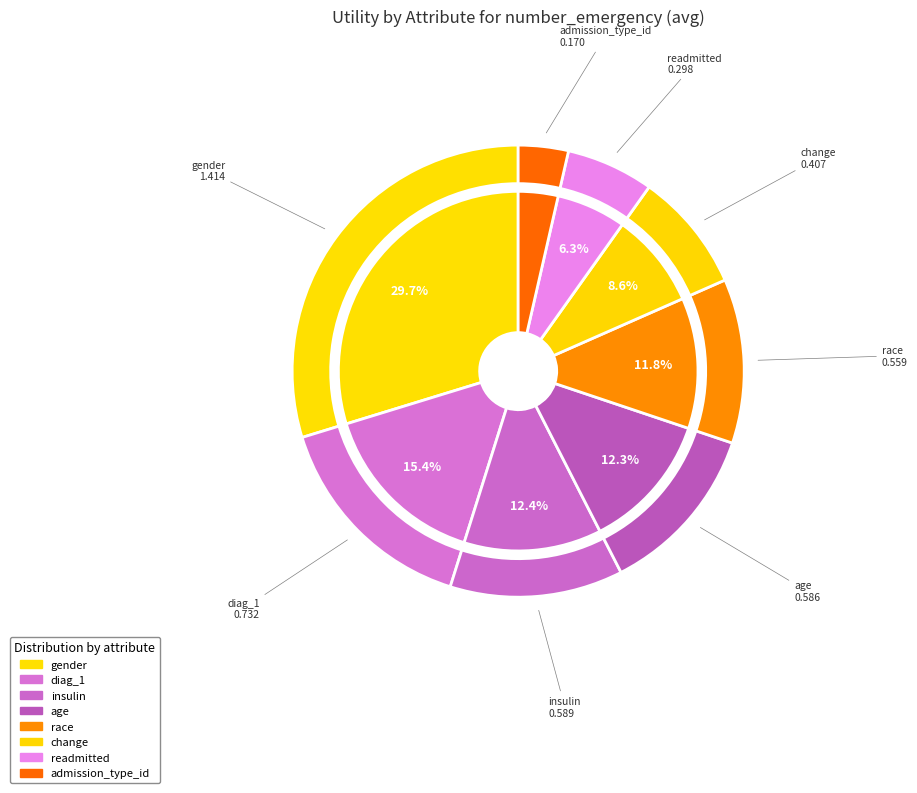

Is race the majority of the pie?

No